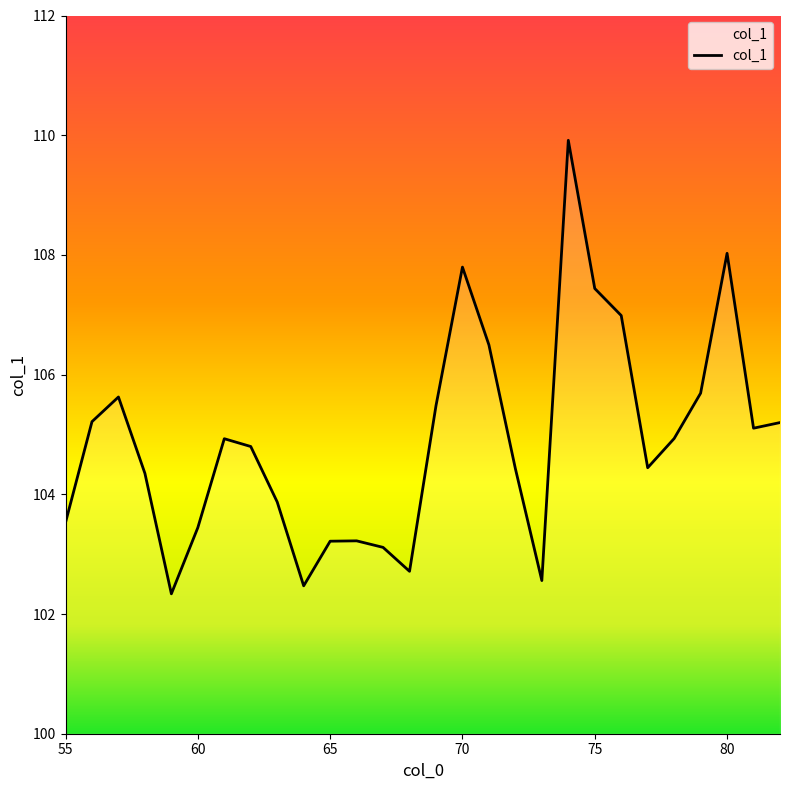

How many lines are shown in the chart?

1